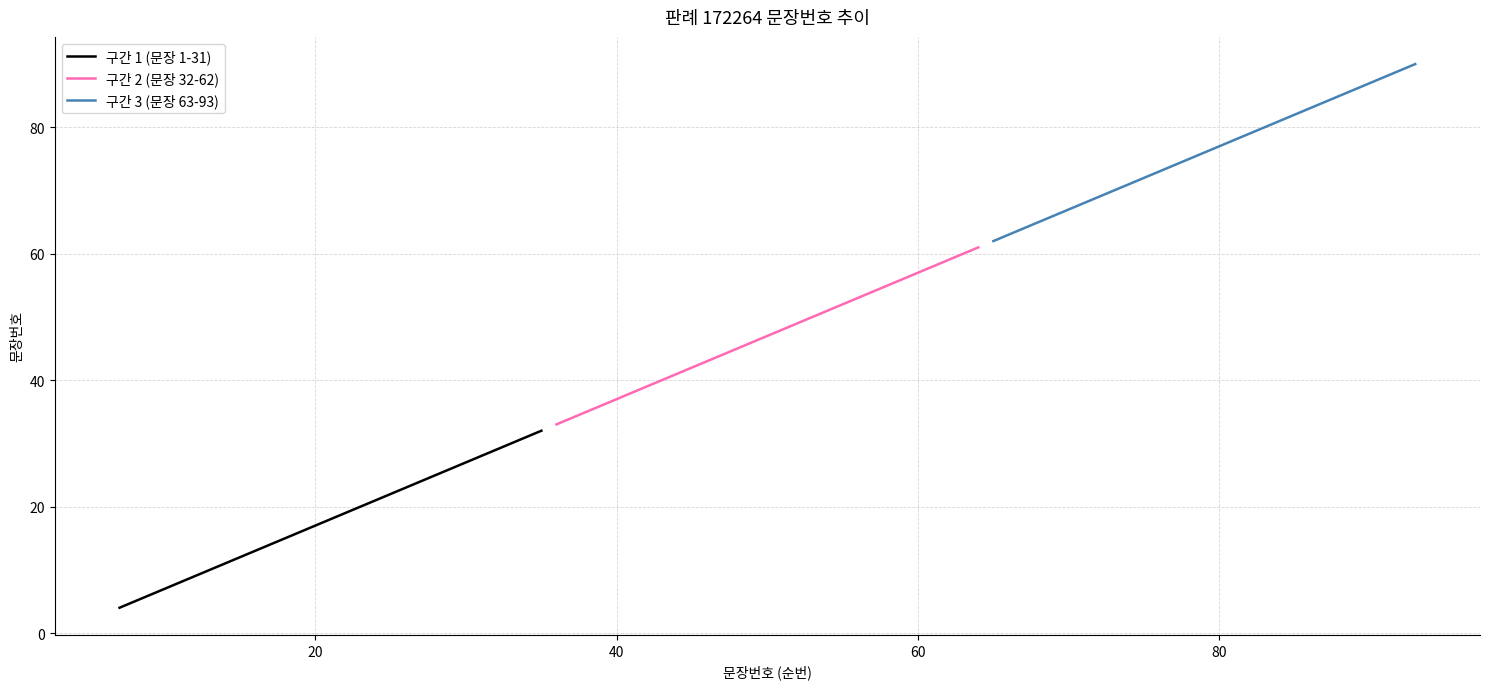

List the series in order of their overall mean, highest first.

구간 3 (문장 63-93), 구간 2 (문장 32-62), 구간 1 (문장 1-31)